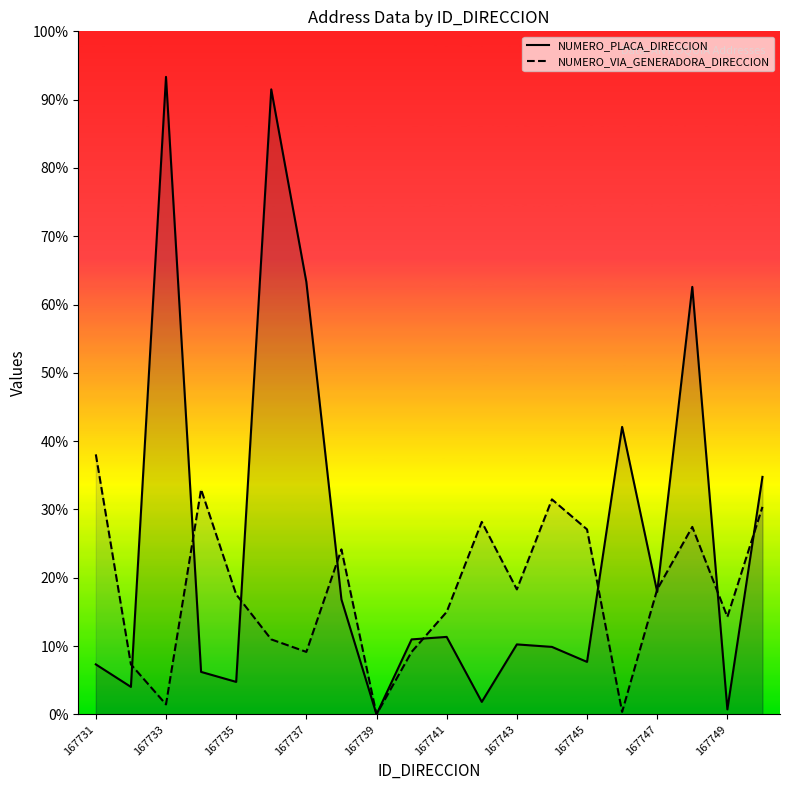

Does the chart display data point markers on the line(s)?

No